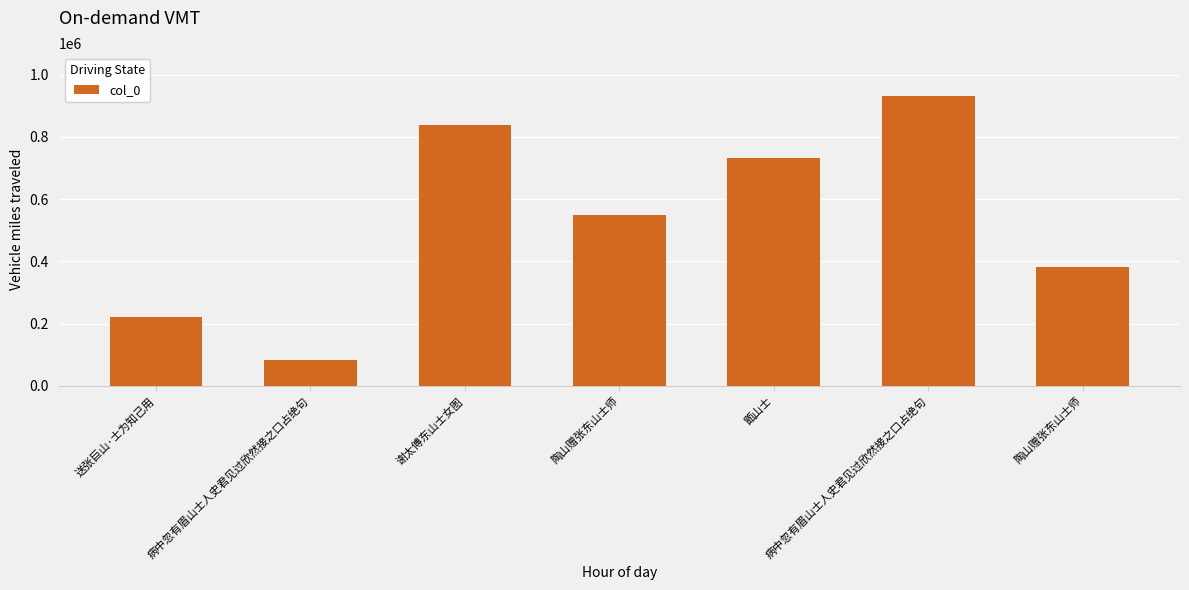

What value does the data have at 陶山赠张东山士师, to the nearest 50?

382800